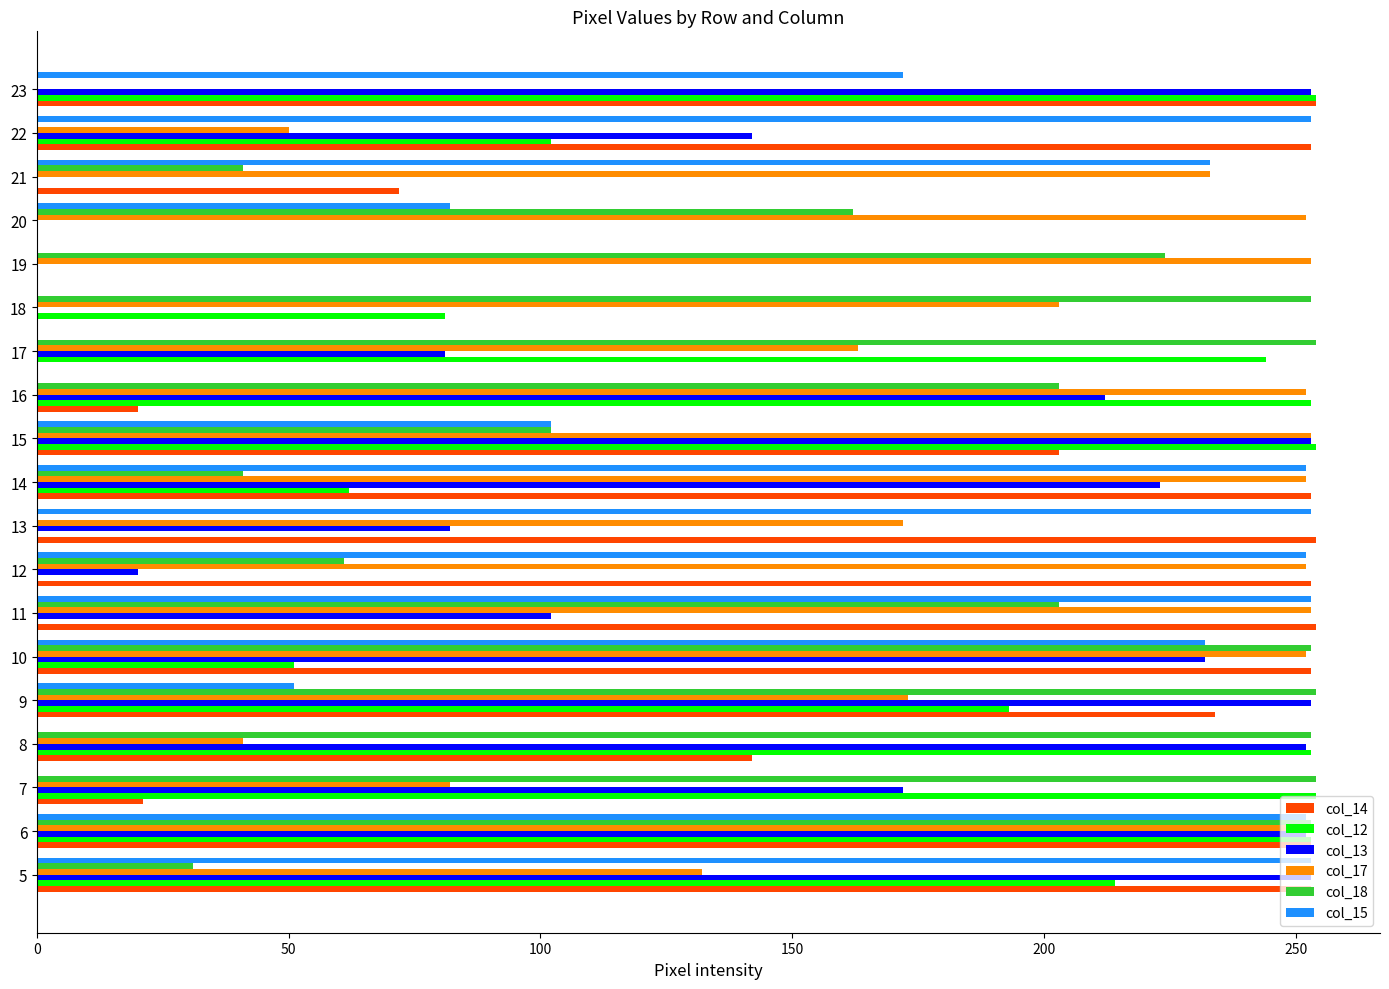

The value of col_13 at 12 is 29. True or false?

False